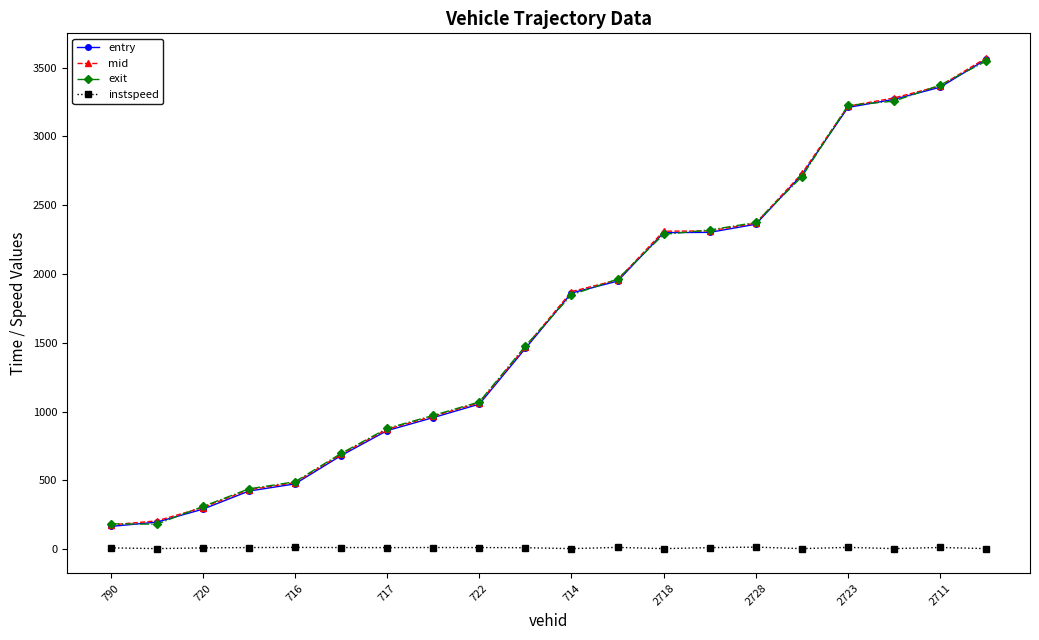

How many lines are shown in the chart?

4